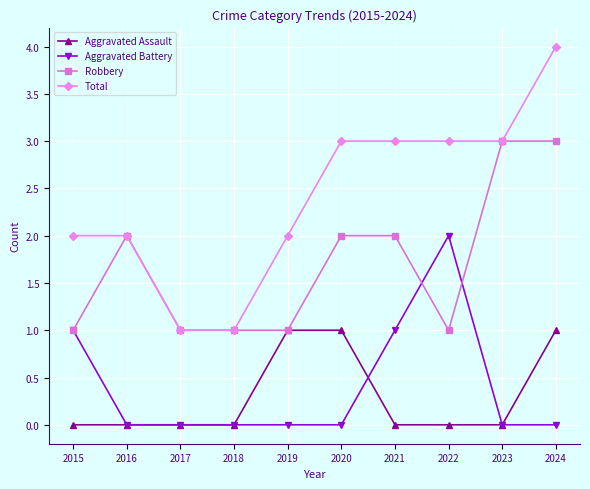

Does the chart have visible grid lines?

Yes